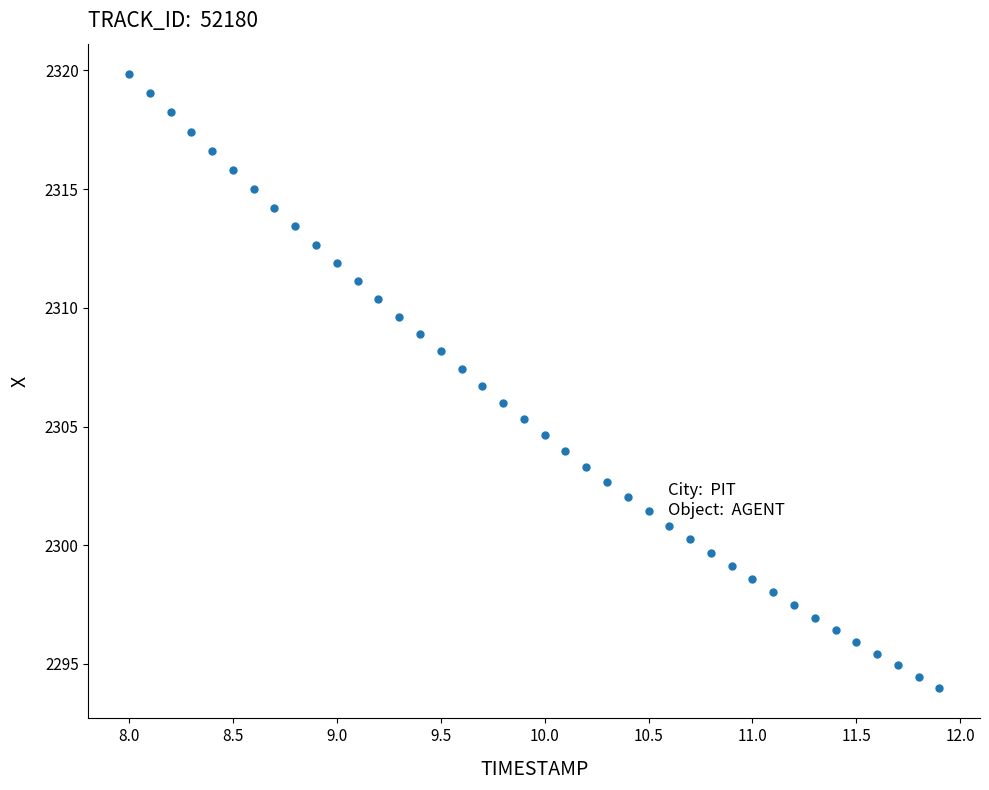

What is the range of X values (max minus min)?

3.9